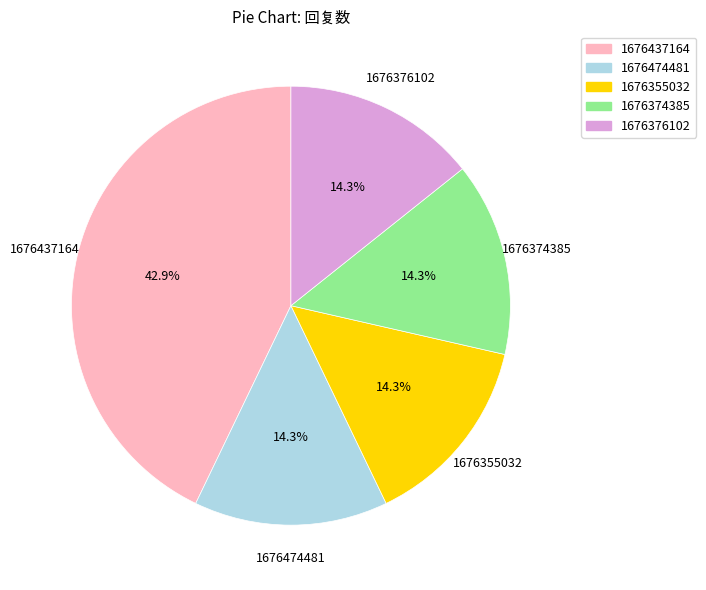

What portion of the pie excludes 1676474481?

85.7%